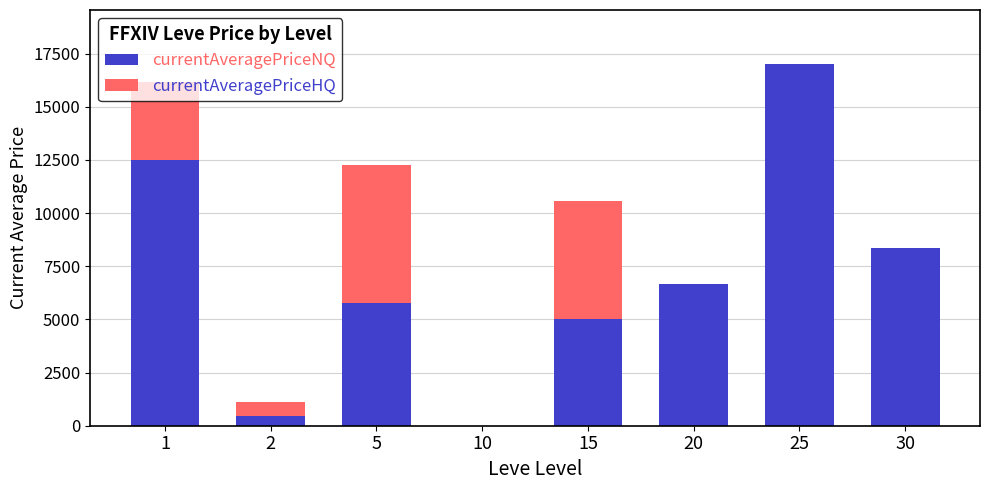

What is the total value across all series at 5?

12250.5